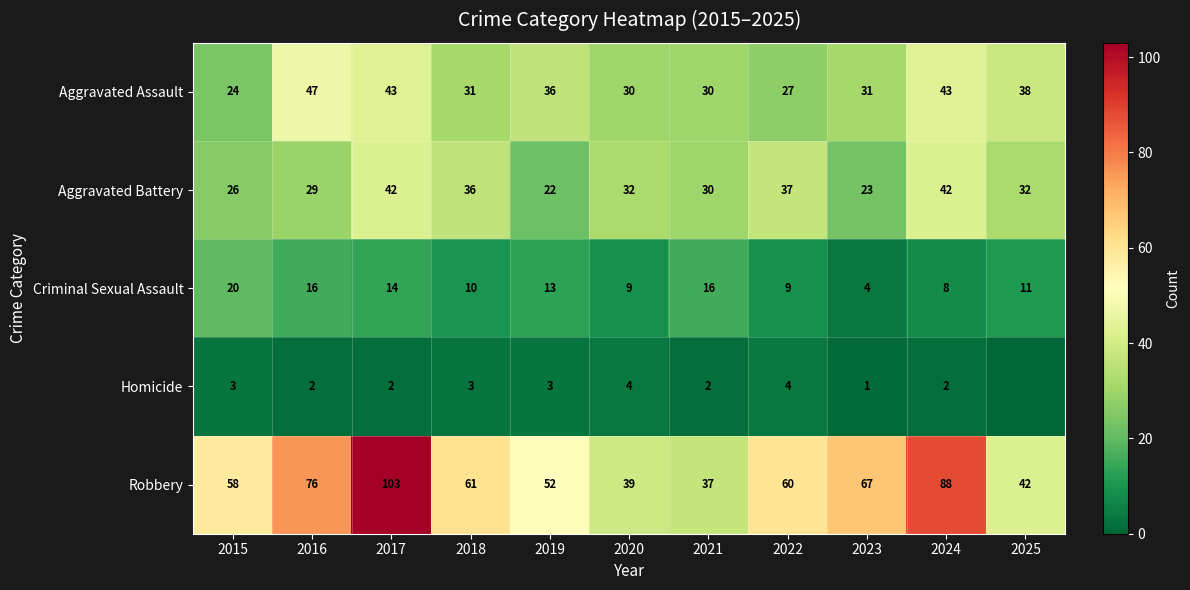

What is the difference between the highest and lowest values at 2023?

66